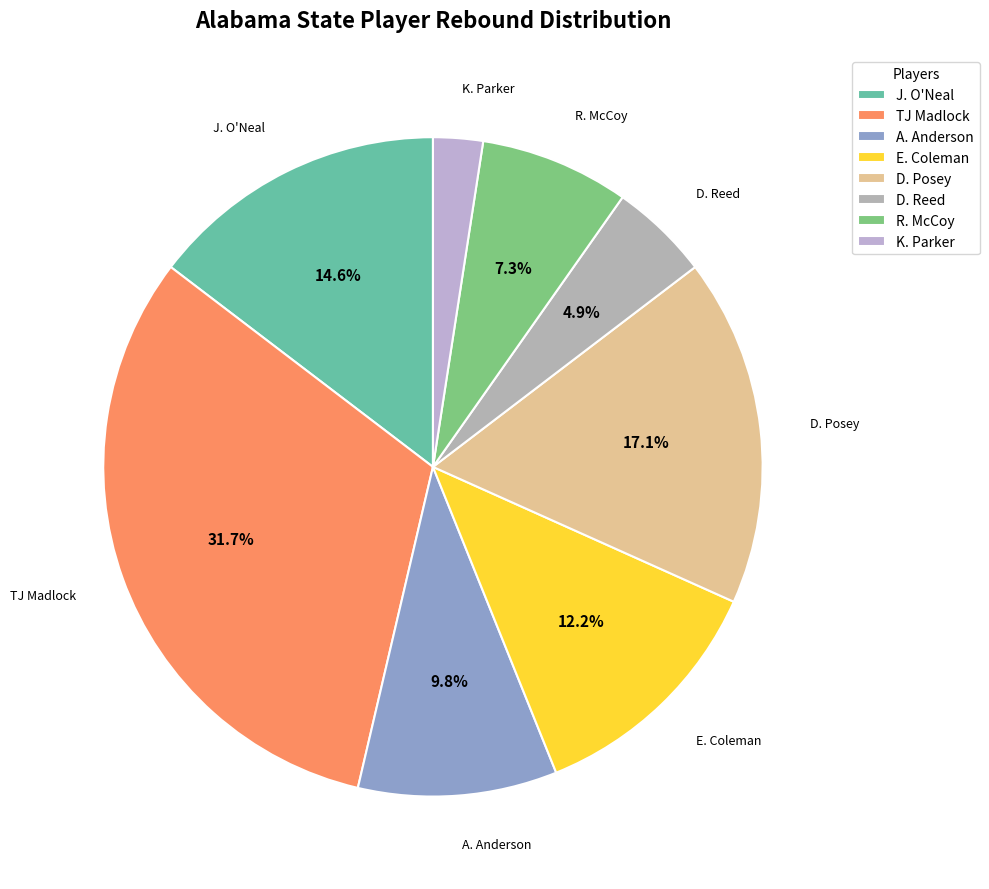

What is the largest slice in the pie chart?

TJ Madlock